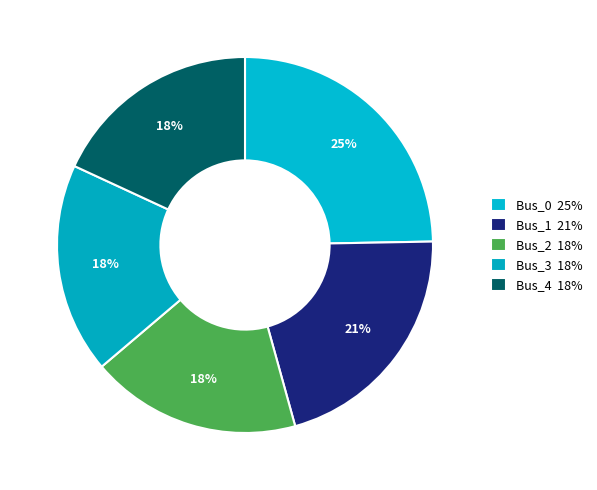

How many segments does this pie chart have?

5